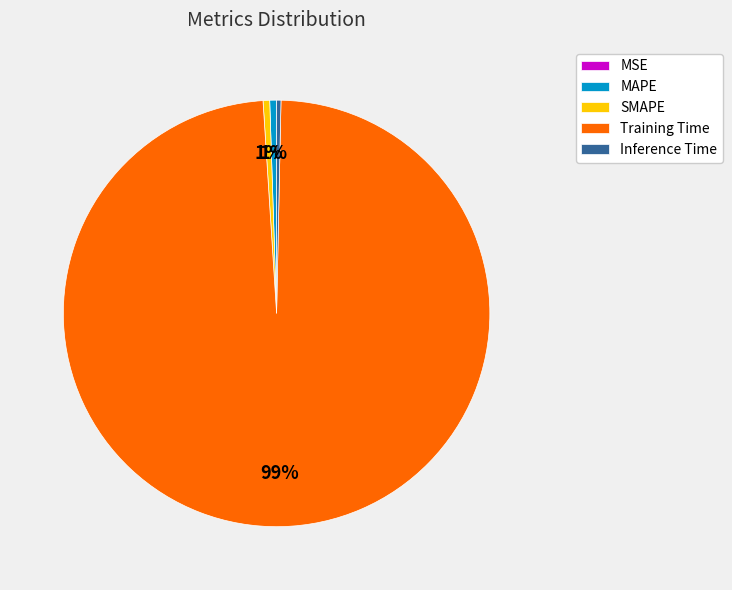

To the nearest percent, what portion does MAPE represent?

1%